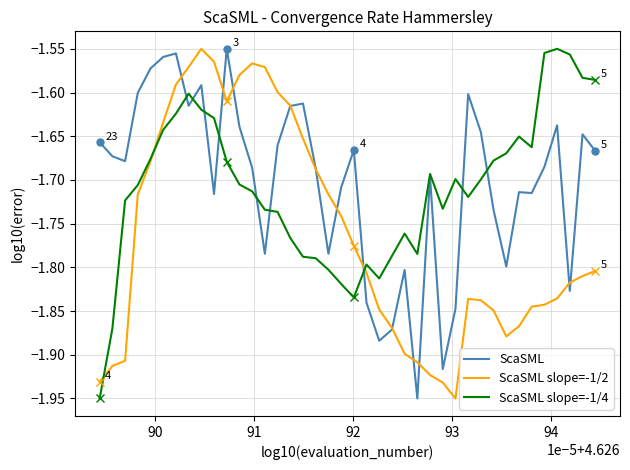

True or false: ScaSML slope=-1/2 has more than 1 interior local peaks.

True